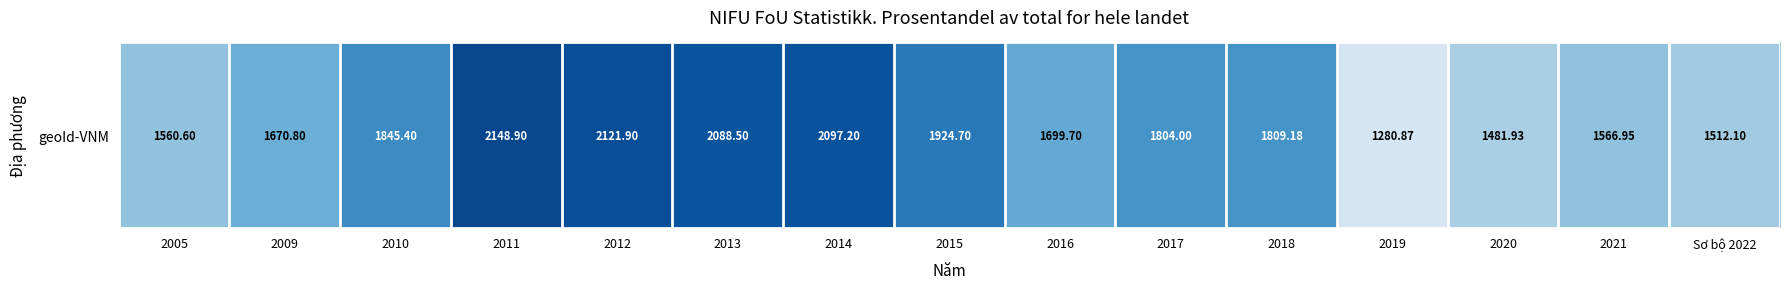

How many values exceed 1804?

7